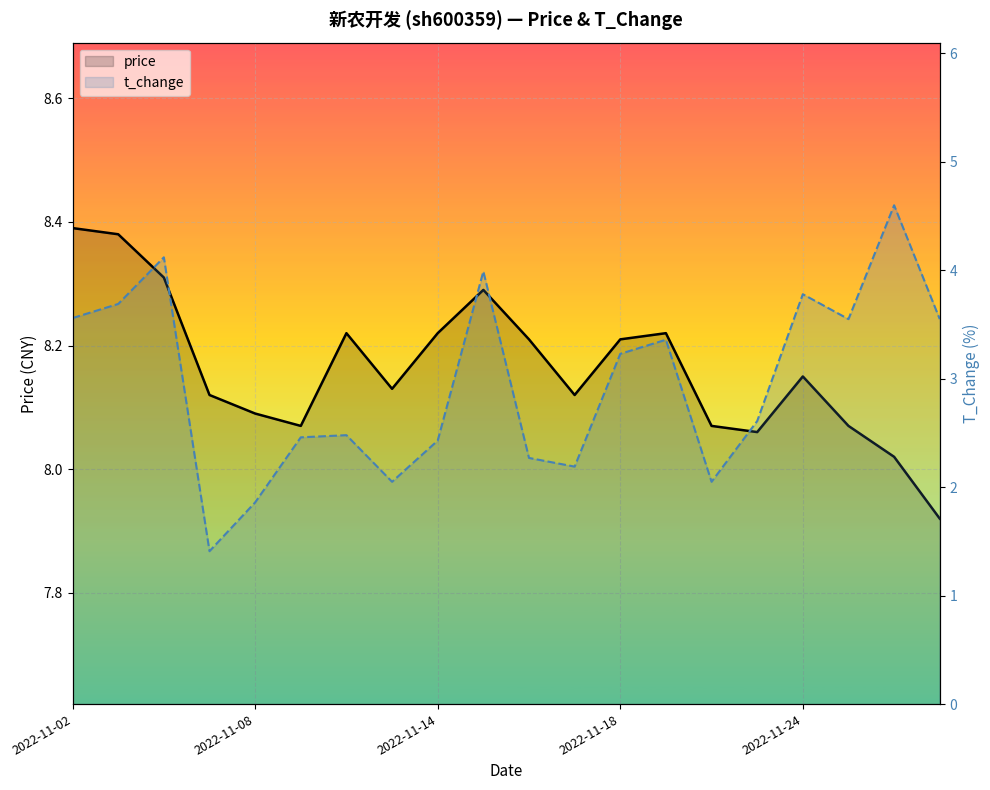

How many data points in t_change are less than 3?

10